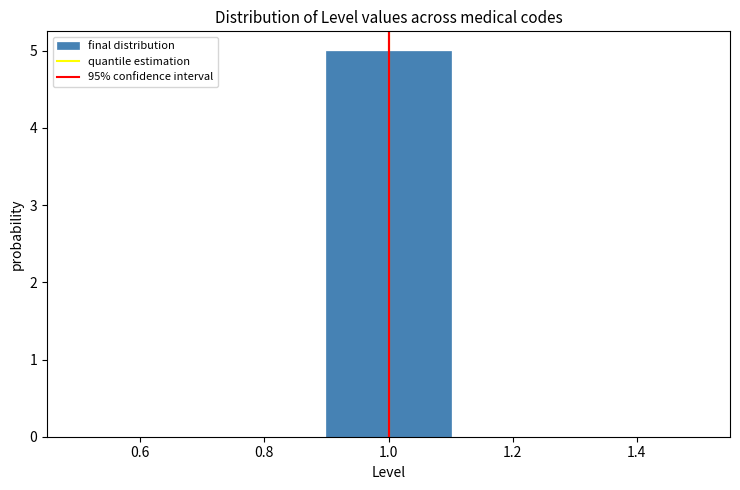

Which range on the x-axis has the tallest bar?

0.9 to 1.1